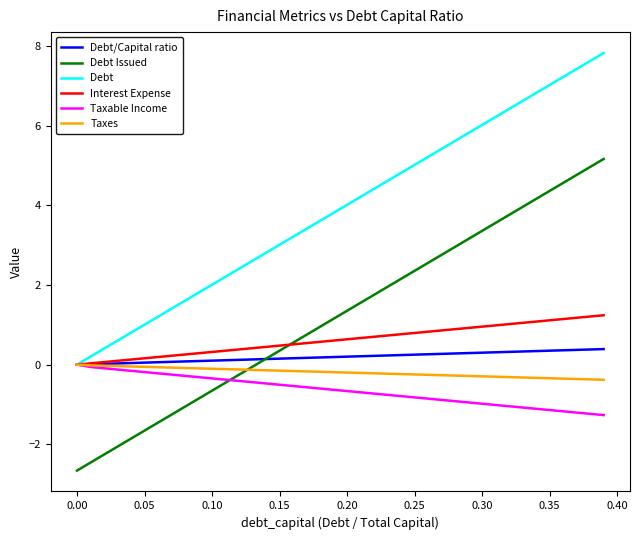

What is the smallest value displayed?

-2.7